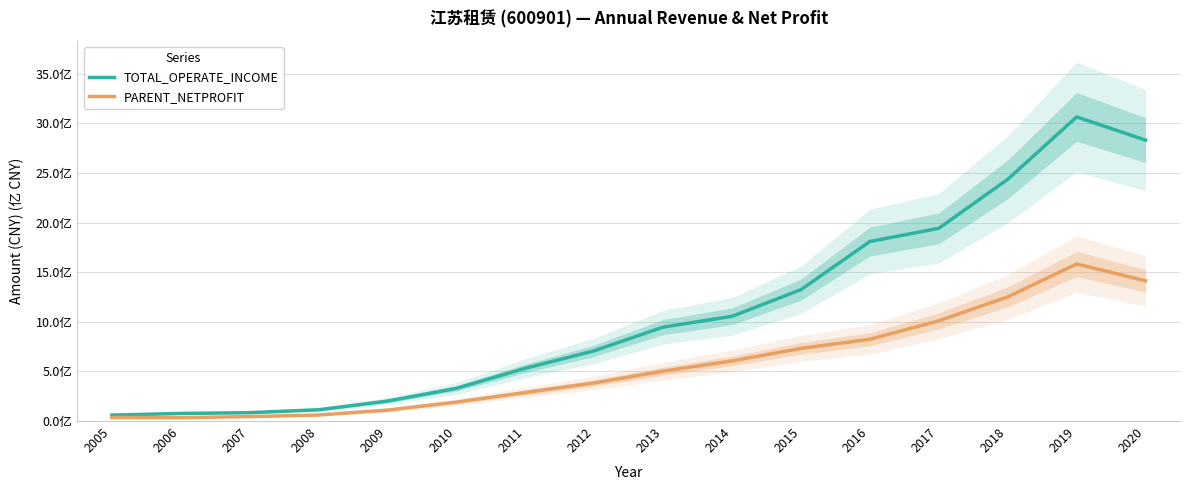

Rank the series at 2007 from highest to lowest value.

TOTAL_OPERATE_INCOME, PARENT_NETPROFIT